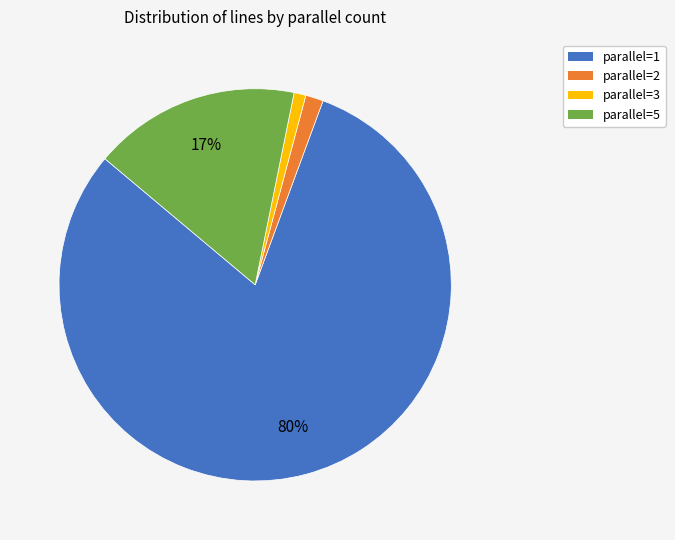

To the nearest percent, what portion does parallel=5 represent?

17%